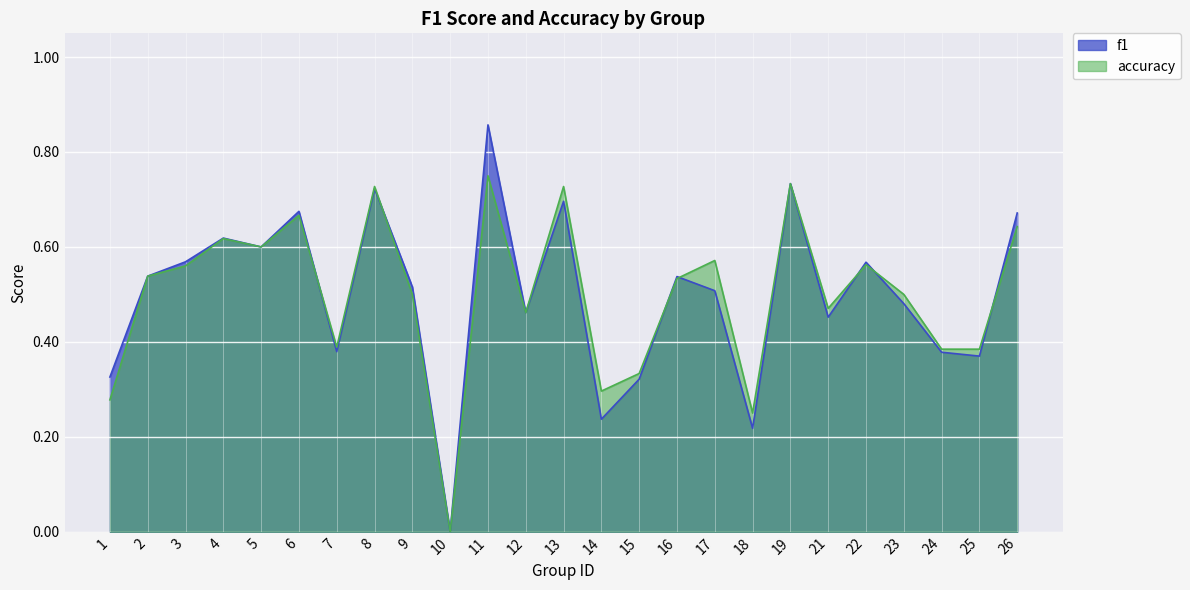

Reading left to right, extract all data points from this chart.

f1: 0.3	0.5	0.6	0.6	0.6	0.7	0.4	0.7	0.5	0.0	0.9	0.5	0.7	0.2	0.3	0.5	0.5	0.2	0.7	0.5	0.6	0.5	0.4	0.4	0.7
accuracy: 0.3	0.5	0.6	0.6	0.6	0.7	0.4	0.7	0.5	0.0	0.8	0.5	0.7	0.3	0.3	0.5	0.6	0.2	0.7	0.5	0.6	0.5	0.4	0.4	0.6